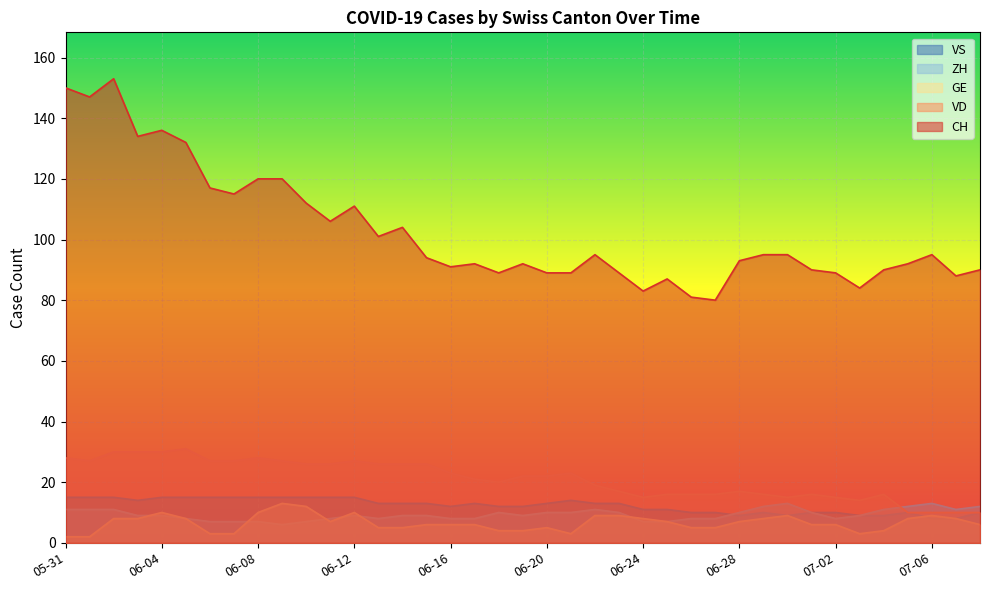

Which has a higher value, 2020-06-05 or 2020-06-13?

2020-06-05